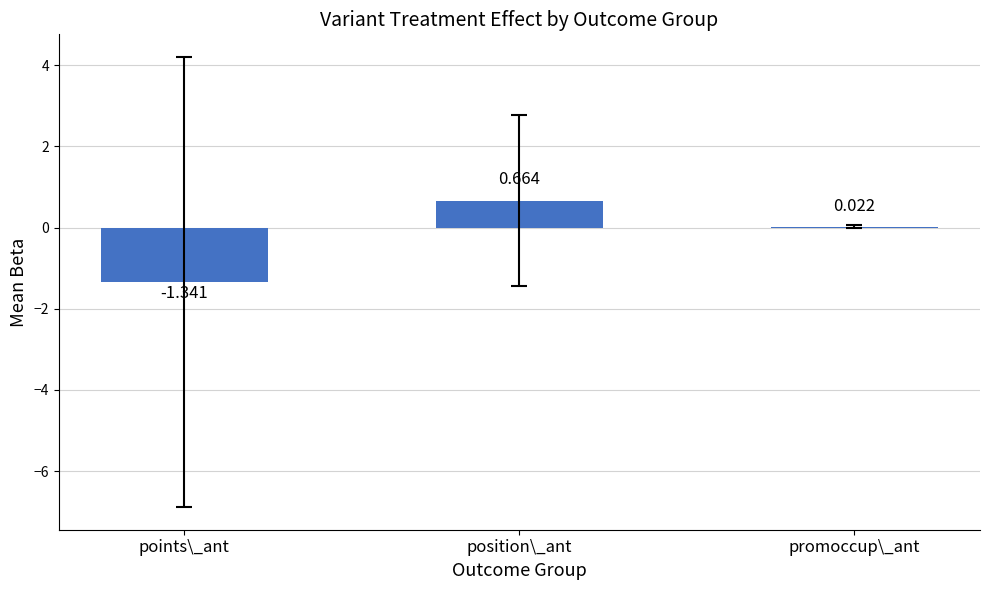

Where does the data first go above 0?

position\_ant